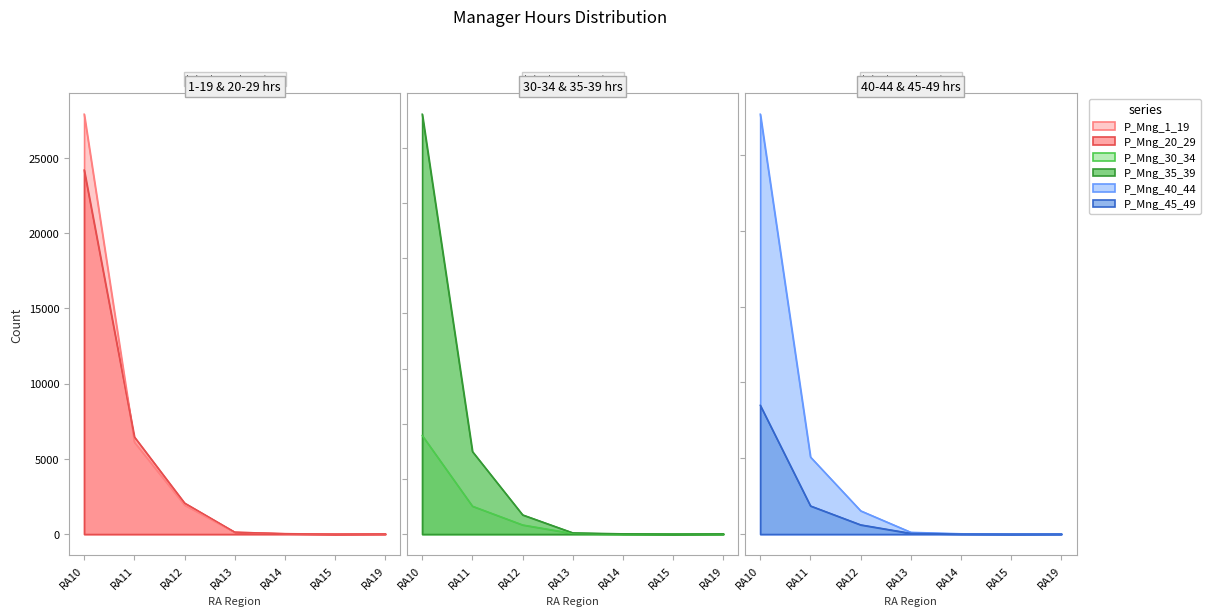

Which series has the largest total across all categories?

P_Mng_40_44